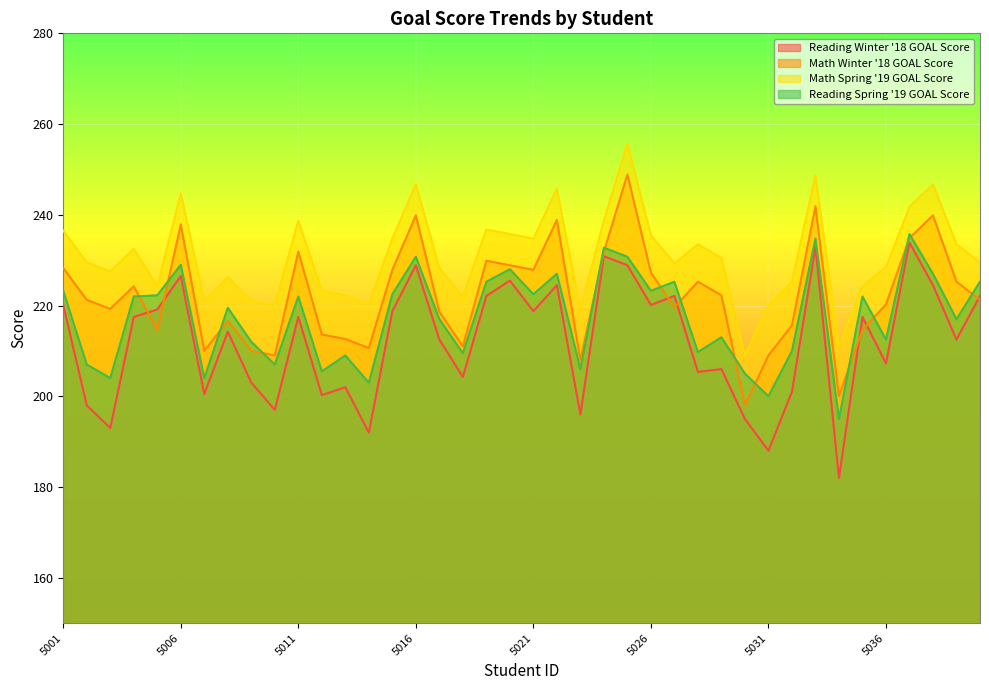

What is the average value of the Reading Spring '19 GOAL Score series?

217.4